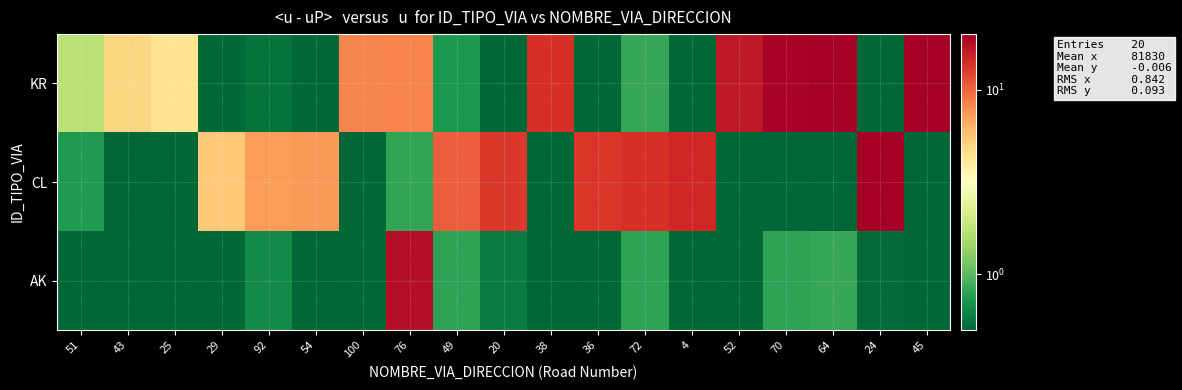

Reading left to right, what are all the values shown in this chart?

row_0: 51=1.7	43=4.9	25=4.4	29=0.5	92=0.5	54=0.2	100=8.2	76=8.3	49=0.7	20=0.4	38=13.8	36=0.3	72=0.8	4=0.2	52=16.4	70=19.4	64=20.1	24=0.0	45=23.0
row_1: 51=0.7	43=0.1	25=0.0	29=5.4	92=7.2	54=7.4	100=0.2	76=0.8	49=10.4	20=13.0	38=0.3	36=13.3	72=13.9	4=14.7	52=0.0	70=0.5	64=0.4	24=19.9	45=0.4
row_2: 51=0.1	43=0.5	25=0.5	29=0.4	92=0.6	54=0.0	100=0.0	76=17.8	49=0.8	20=0.6	38=0.2	36=0.0	72=0.8	4=0.4	52=0.0	70=0.8	64=0.8	24=0.5	45=0.5